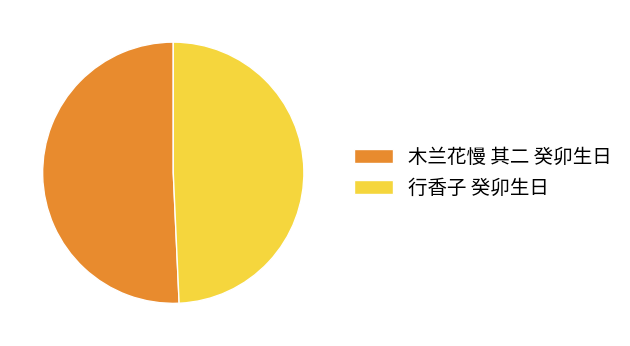

Is it true that 行香子 癸卯生日 is 49% of the pie?

True